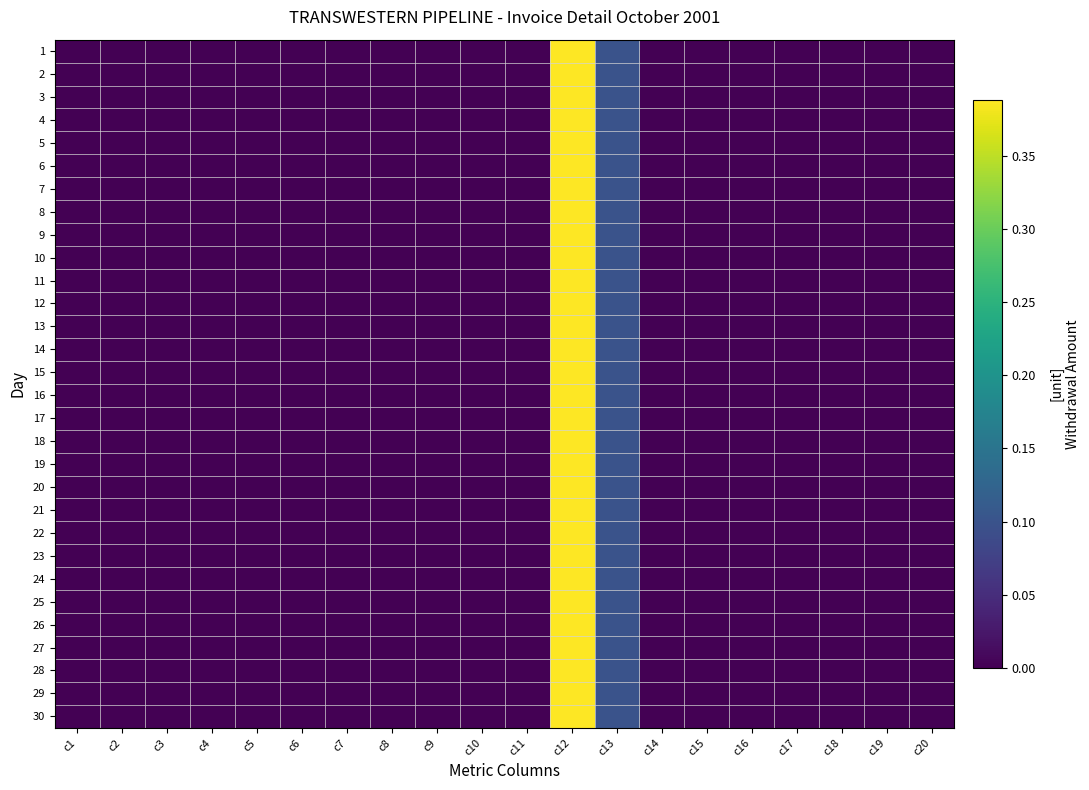

At how many categories does at least one series exceed 0?

2